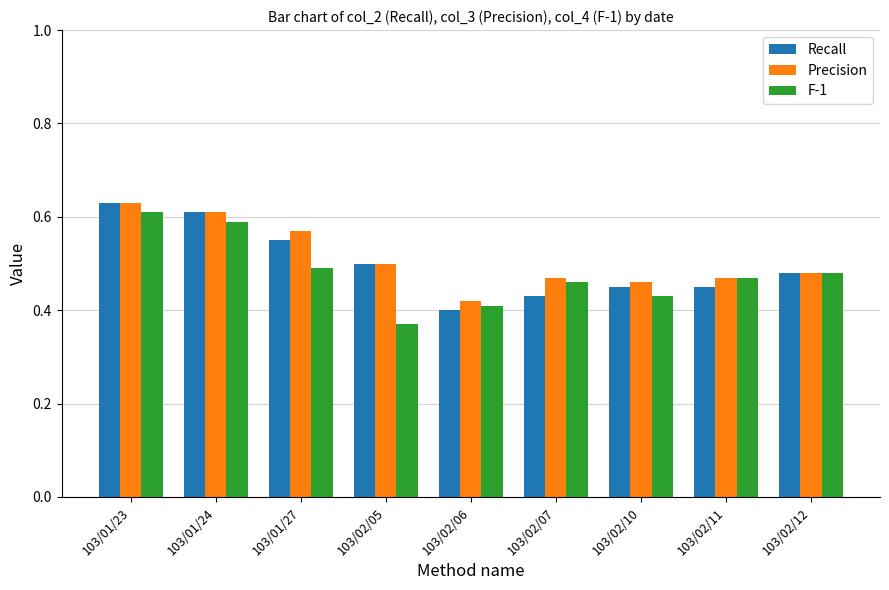

List the series in order of their overall mean, highest first.

Precision, Recall, F-1